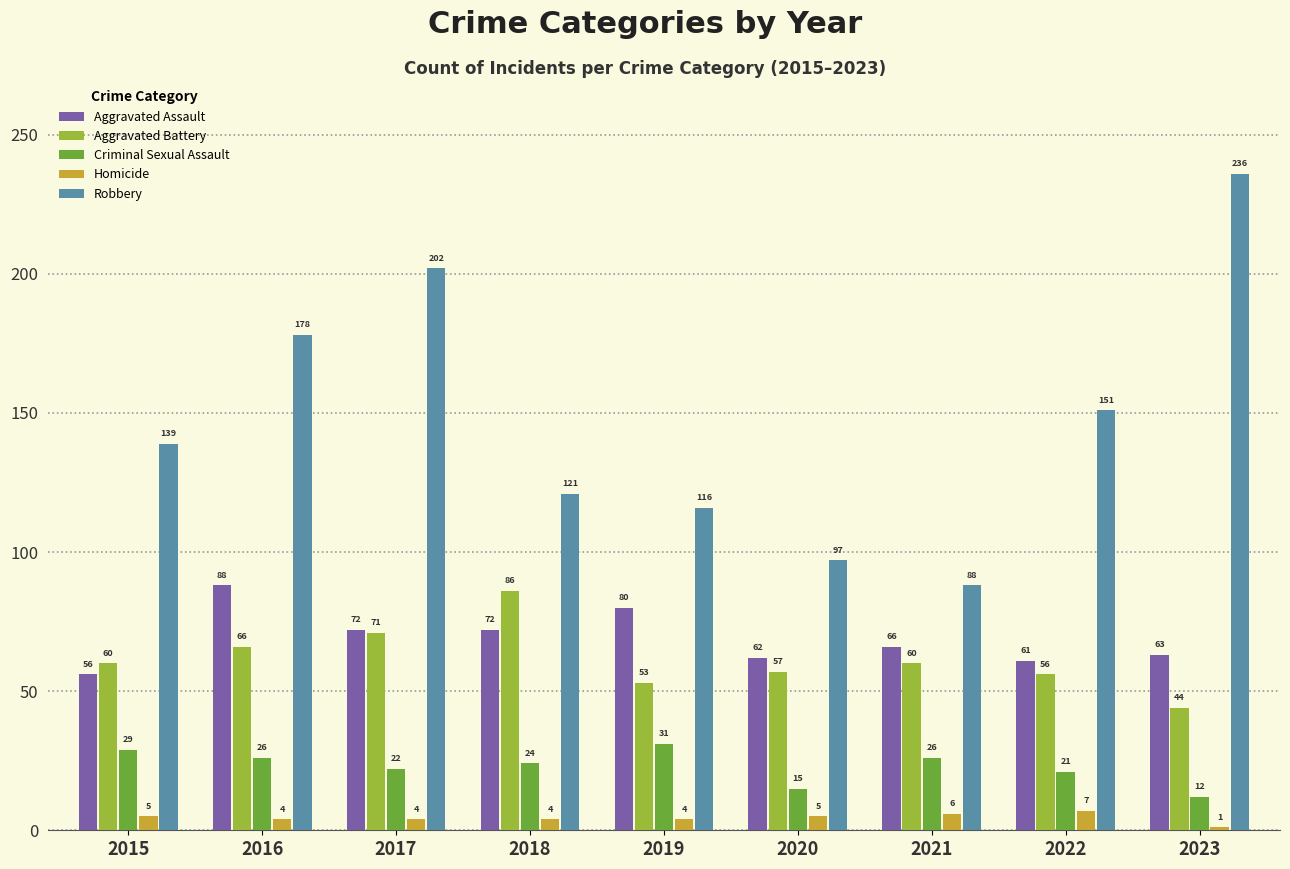

What is the spread (max minus min) of values at 2021?

82